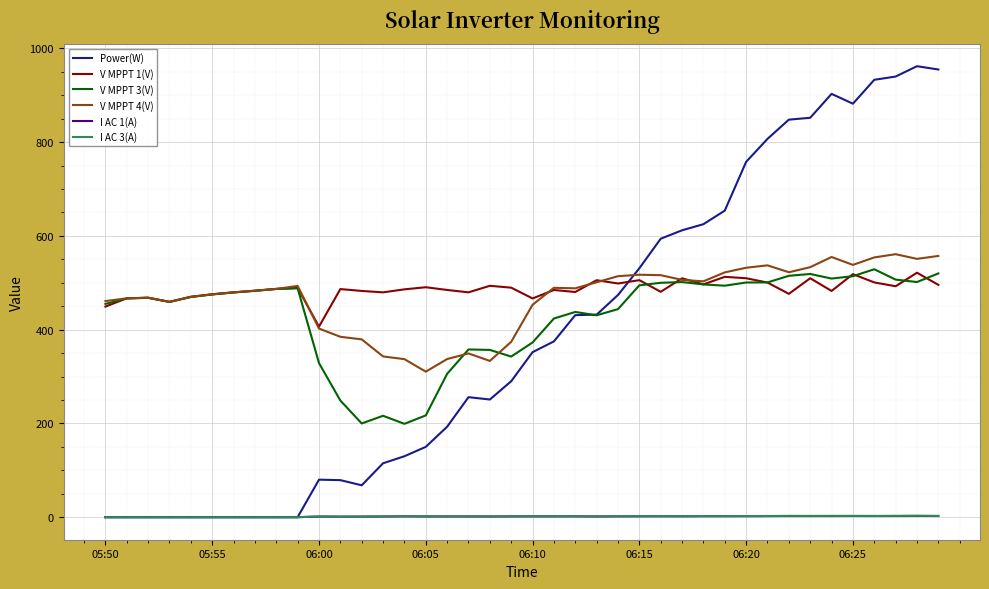

What are all the series names shown in the legend?

Power(W), V MPPT 1(V), V MPPT 3(V), V MPPT 4(V), I AC 1(A), I AC 3(A)